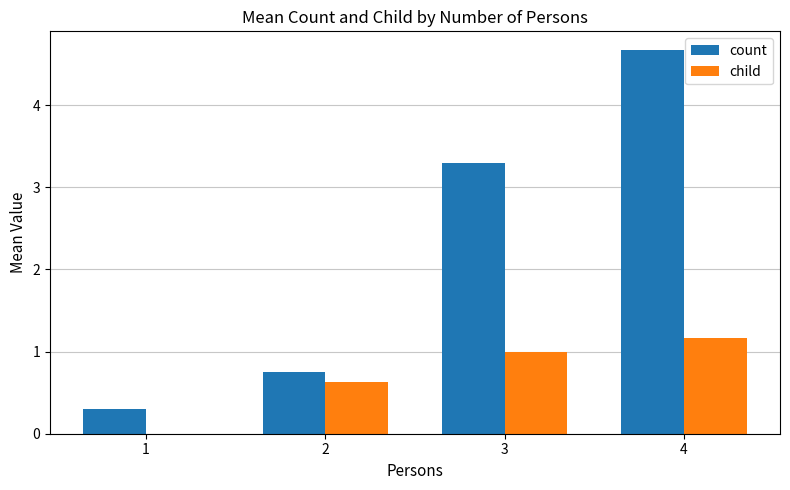

Which series changed the most between 3 and 4?

count